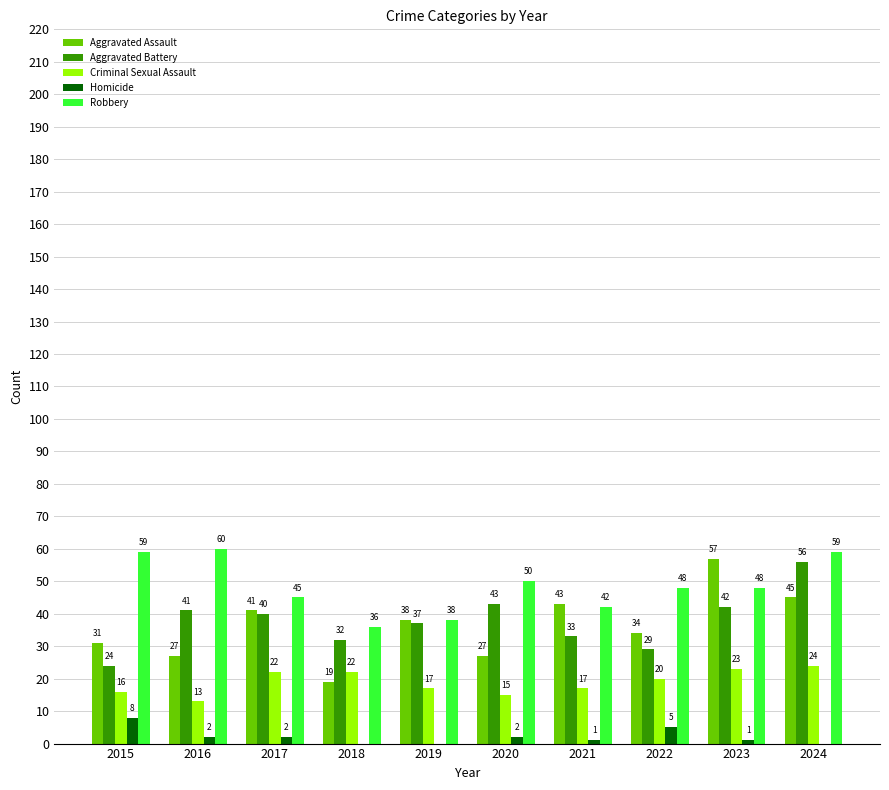

What is the sum of the Criminal Sexual Assault values at 2018 and 2019?

39